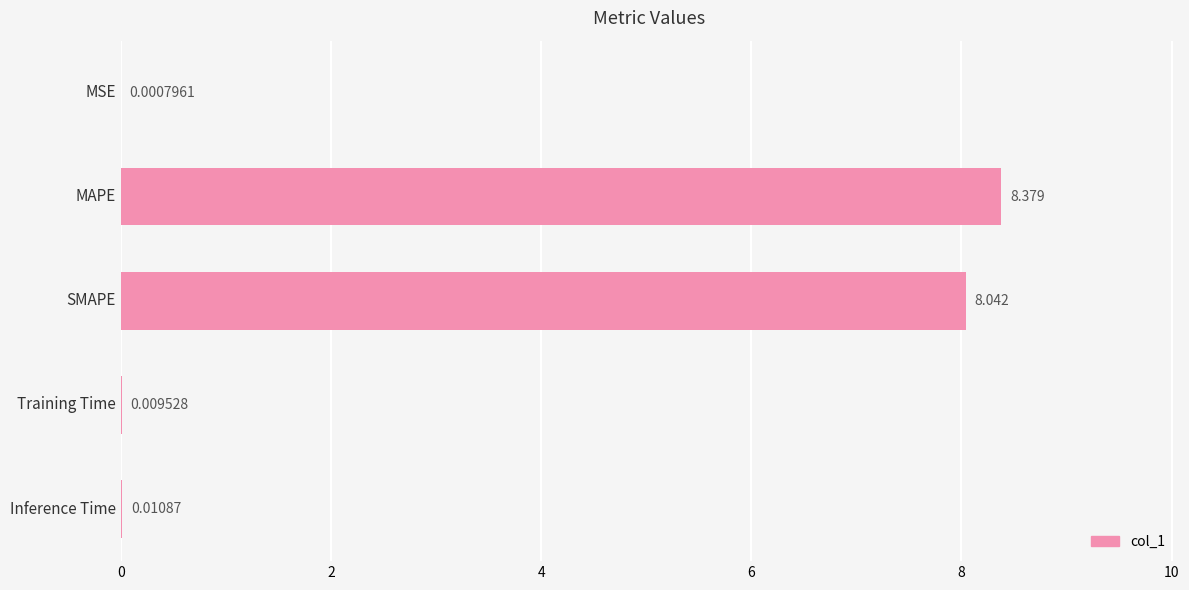

Which has a higher value, MAPE or MSE?

MAPE